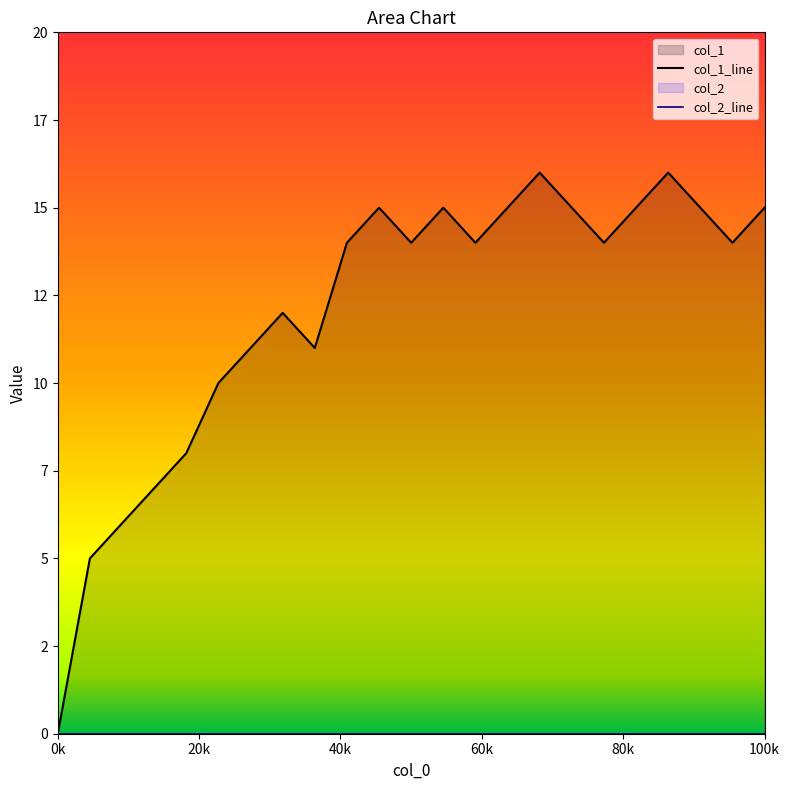

How many interior local valleys (lower than both neighbors) does the data have?

5